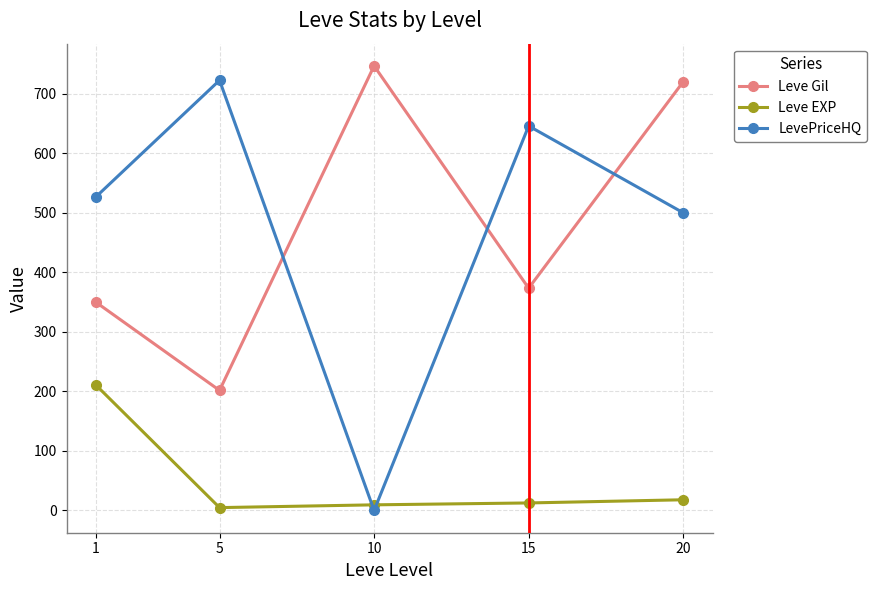

Read the Leve Gil value at 10.

746.7